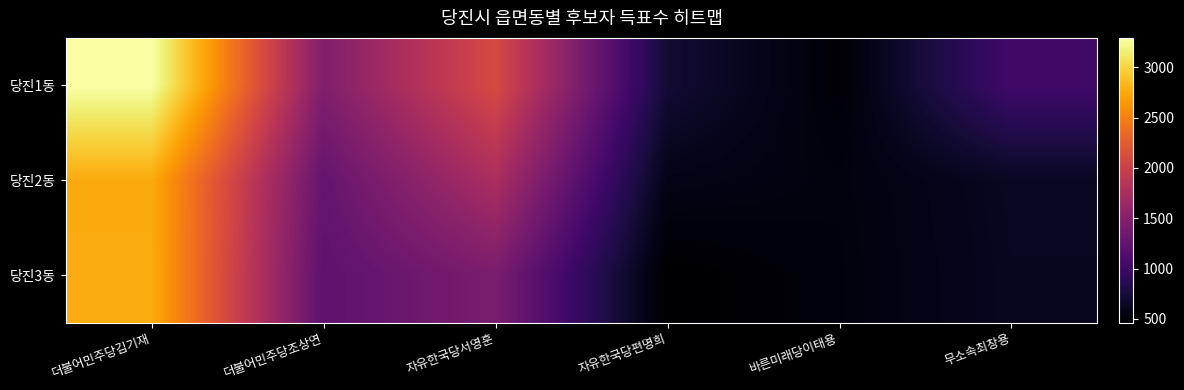

Which has a higher value, 자유한국당서영훈 or 더불어민주당김기재?

더불어민주당김기재